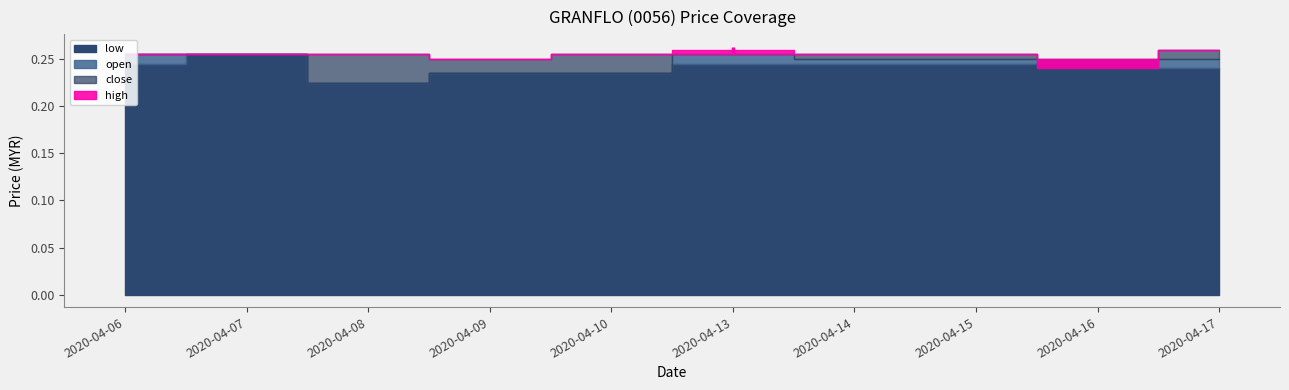

Which category has the highest value in the close series?

2020-04-17